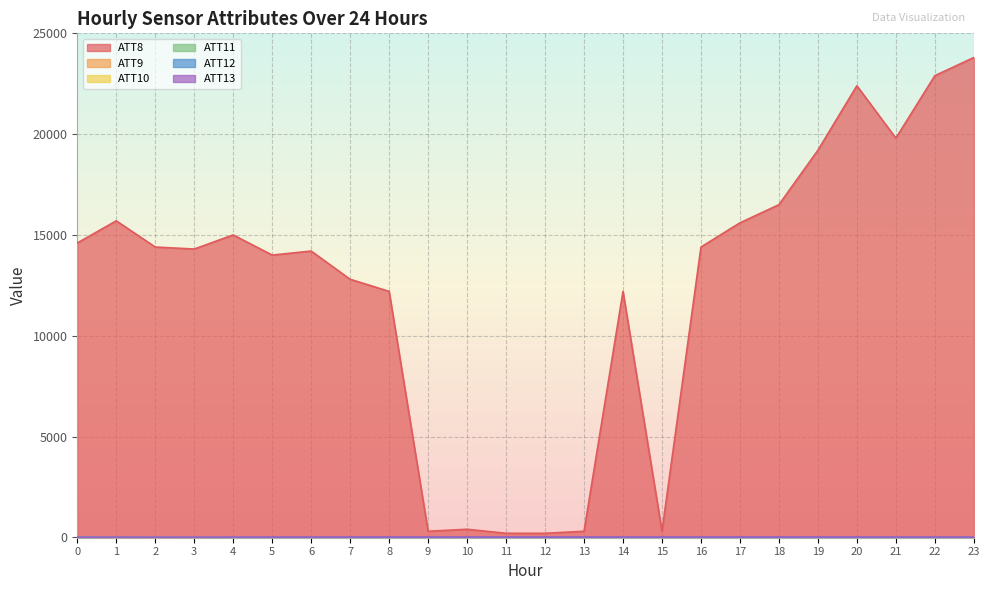

What is the minimum value for ATT13?

7.8